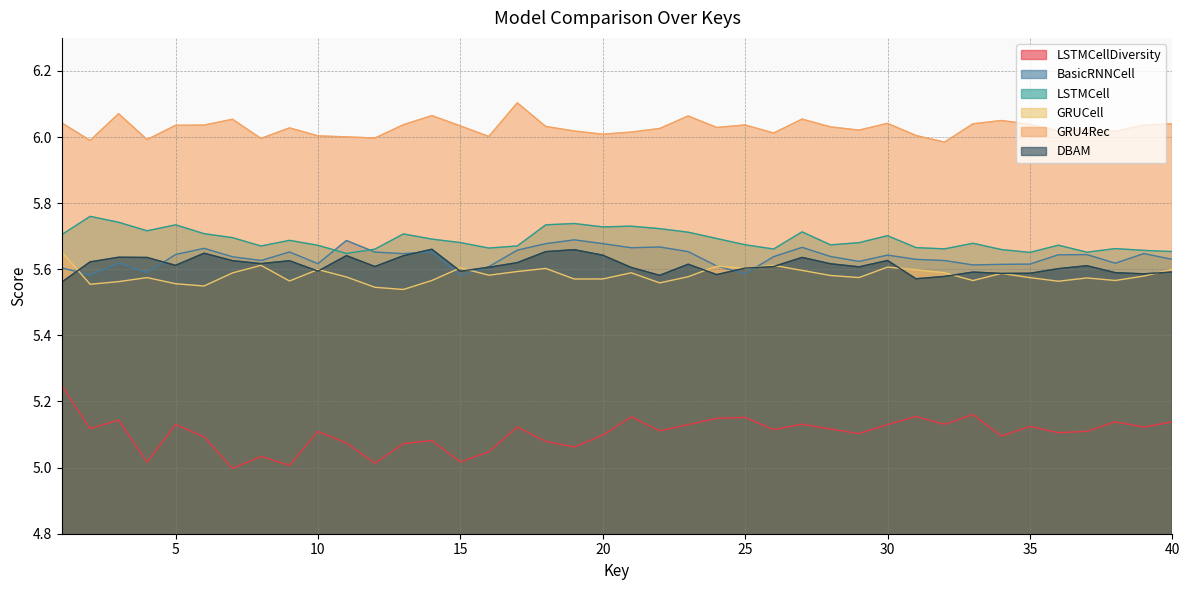

True or false: GRUCell has more than 0 points higher than both neighbors.

True